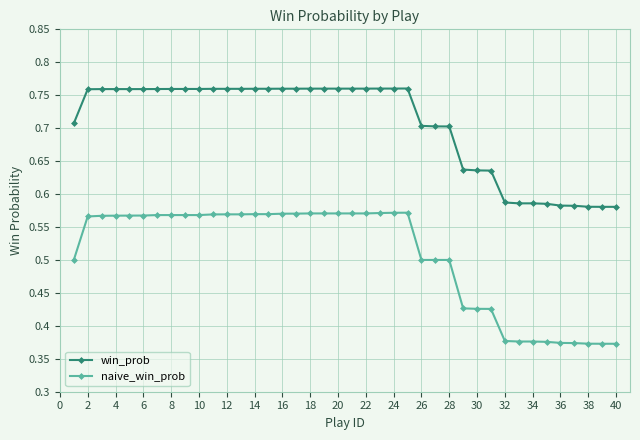

List the series in order of their overall mean, highest first.

win_prob, naive_win_prob